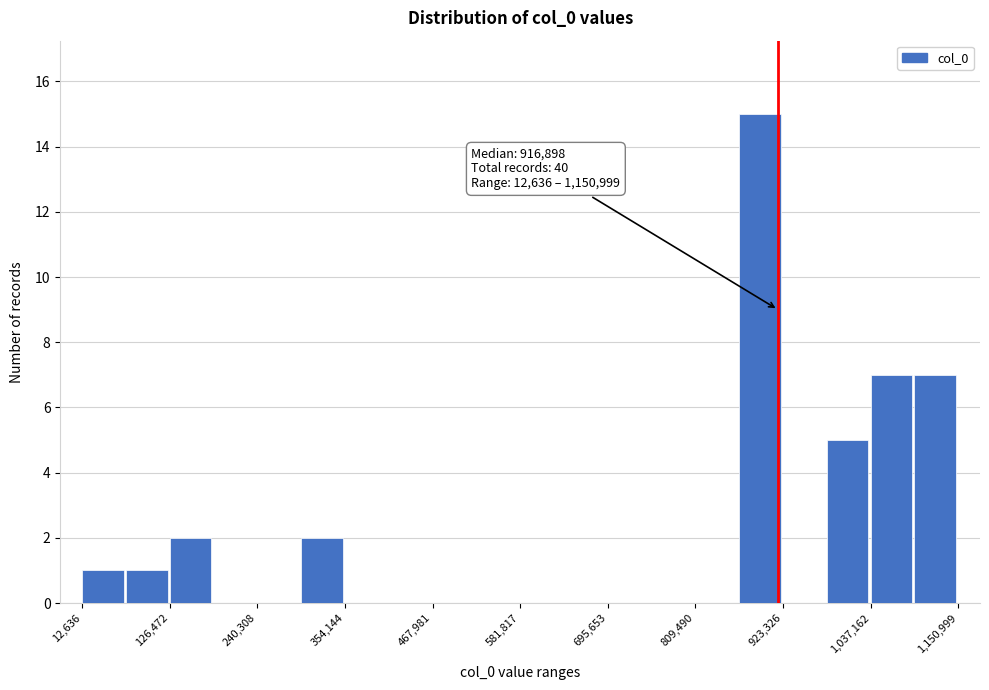

Read against the x-axis, roughly where is the centre of the tallest bar?

900000